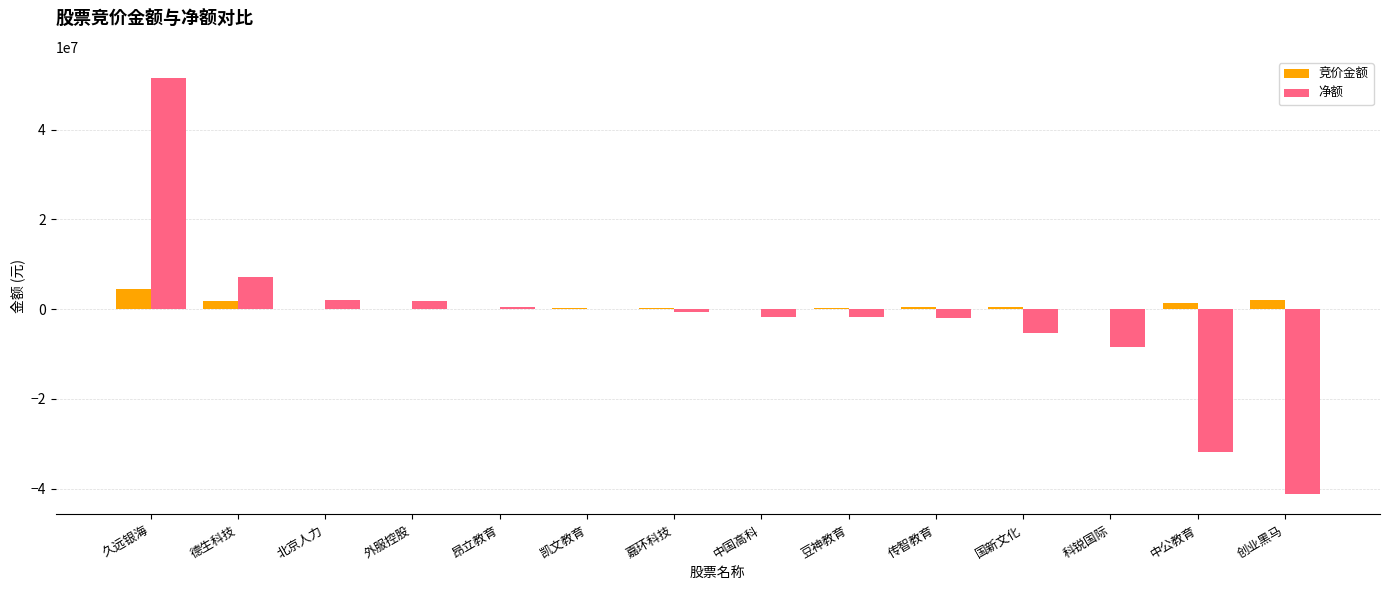

Between 昂立教育 and 创业黑马, which series saw the biggest shift?

净额